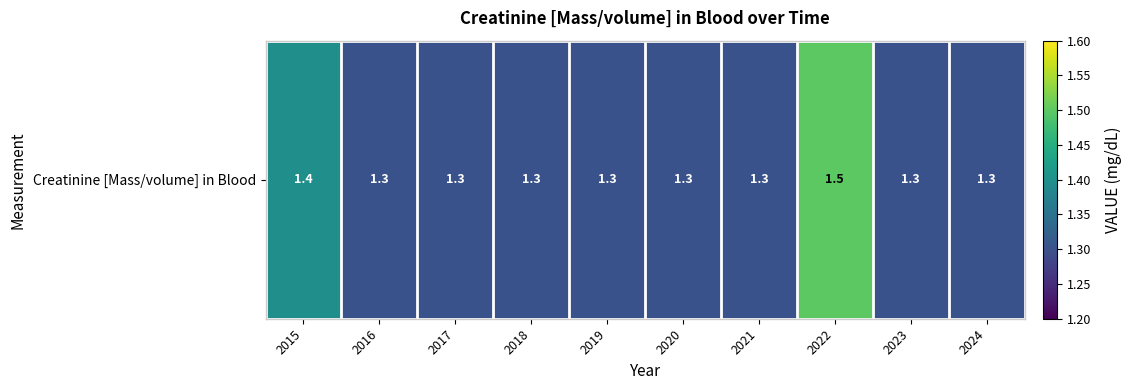

Reading left to right, transcribe all the data shown in this chart.

1.4	1.3	1.3	1.3	1.3	1.3	1.3	1.5	1.3	1.3